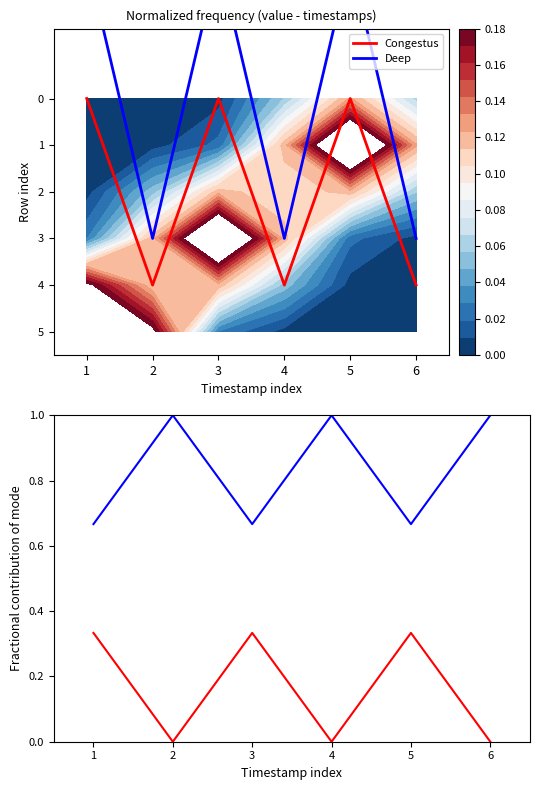

Which series has the largest total across all categories?

Deep